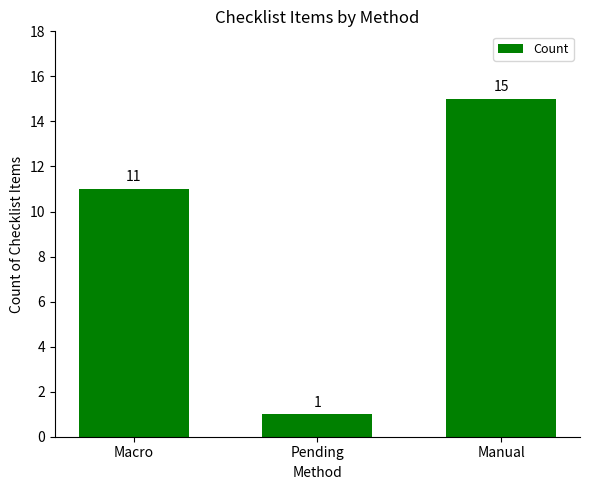

True or false: the data shows 15 at Manual.

True